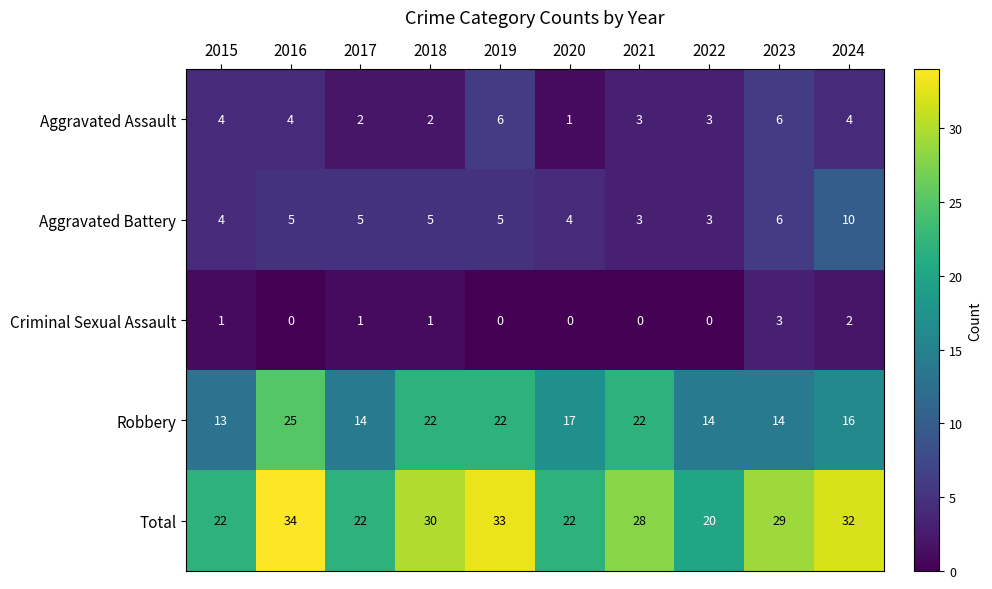

At 2016, list the series in order from smallest to largest.

Criminal Sexual Assault, Aggravated Assault, Aggravated Battery, Robbery, Total